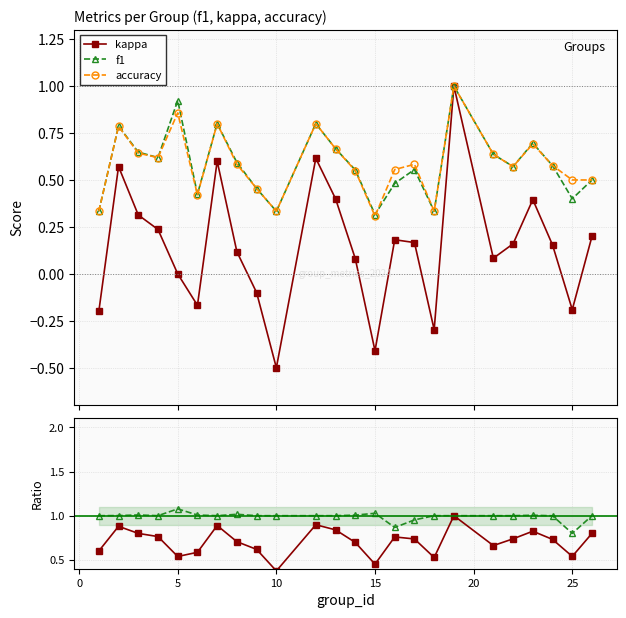

Which series has the largest total across all categories?

f1/accuracy